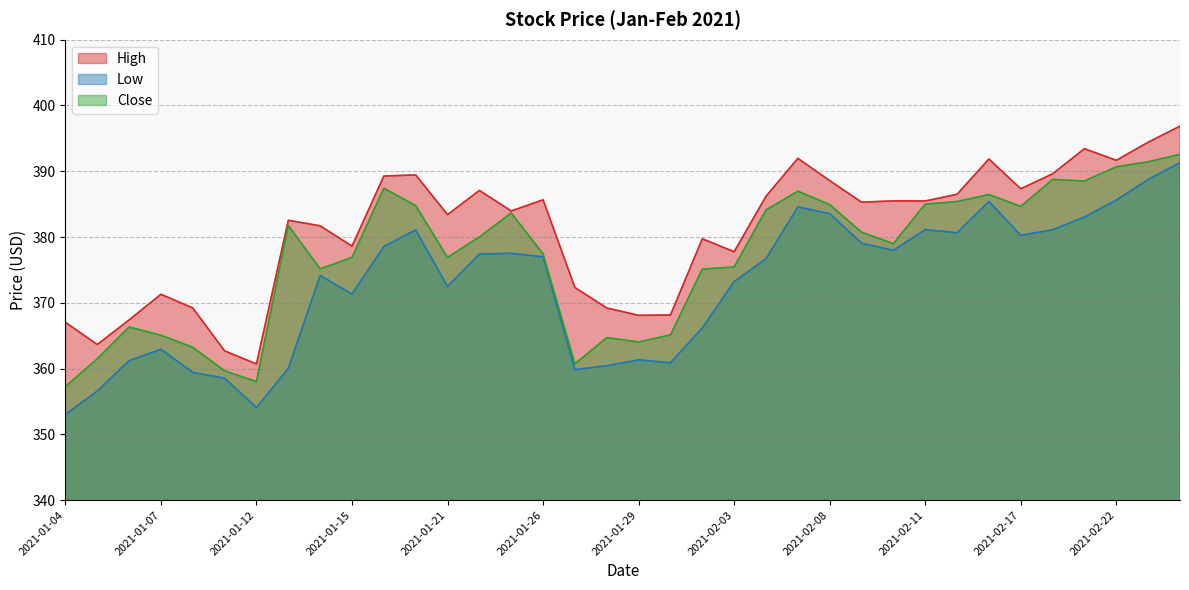

What value does the Low series have at 2021-02-10?

378.0